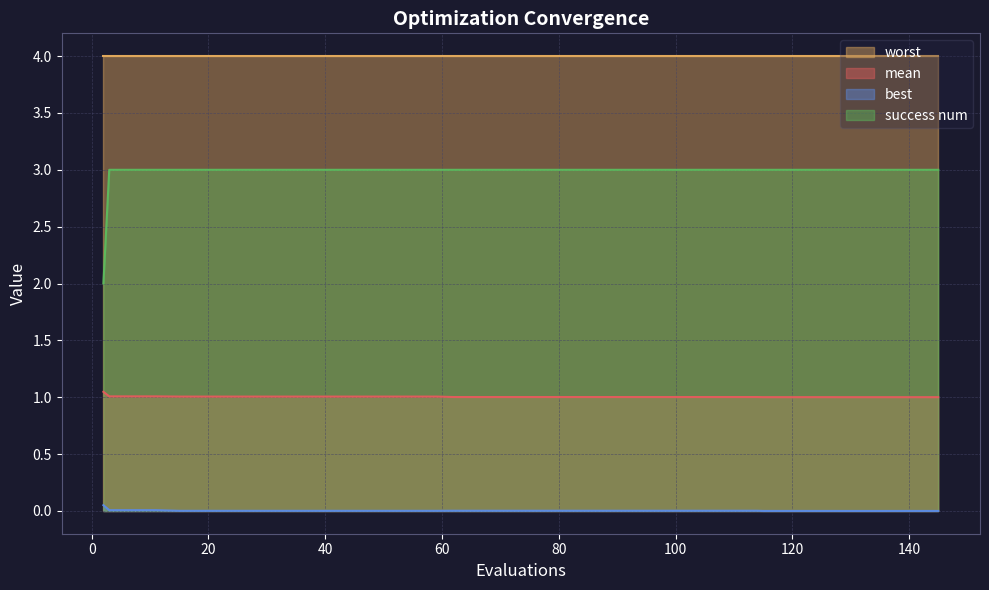

Rank the series by their average value, from highest to lowest.

worst, success num, mean, best